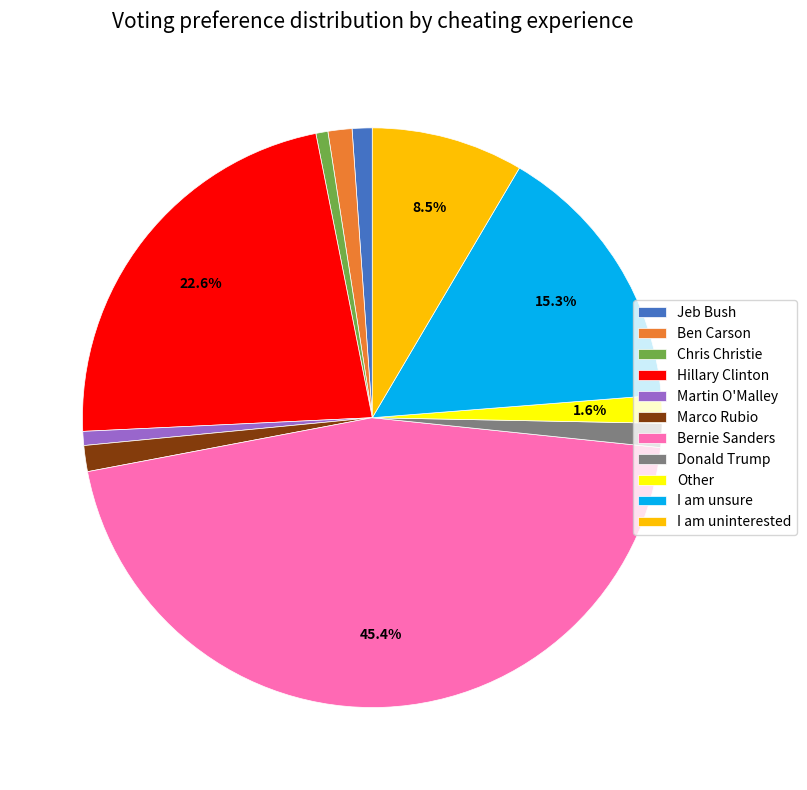

Is there a majority slice in this chart?

No